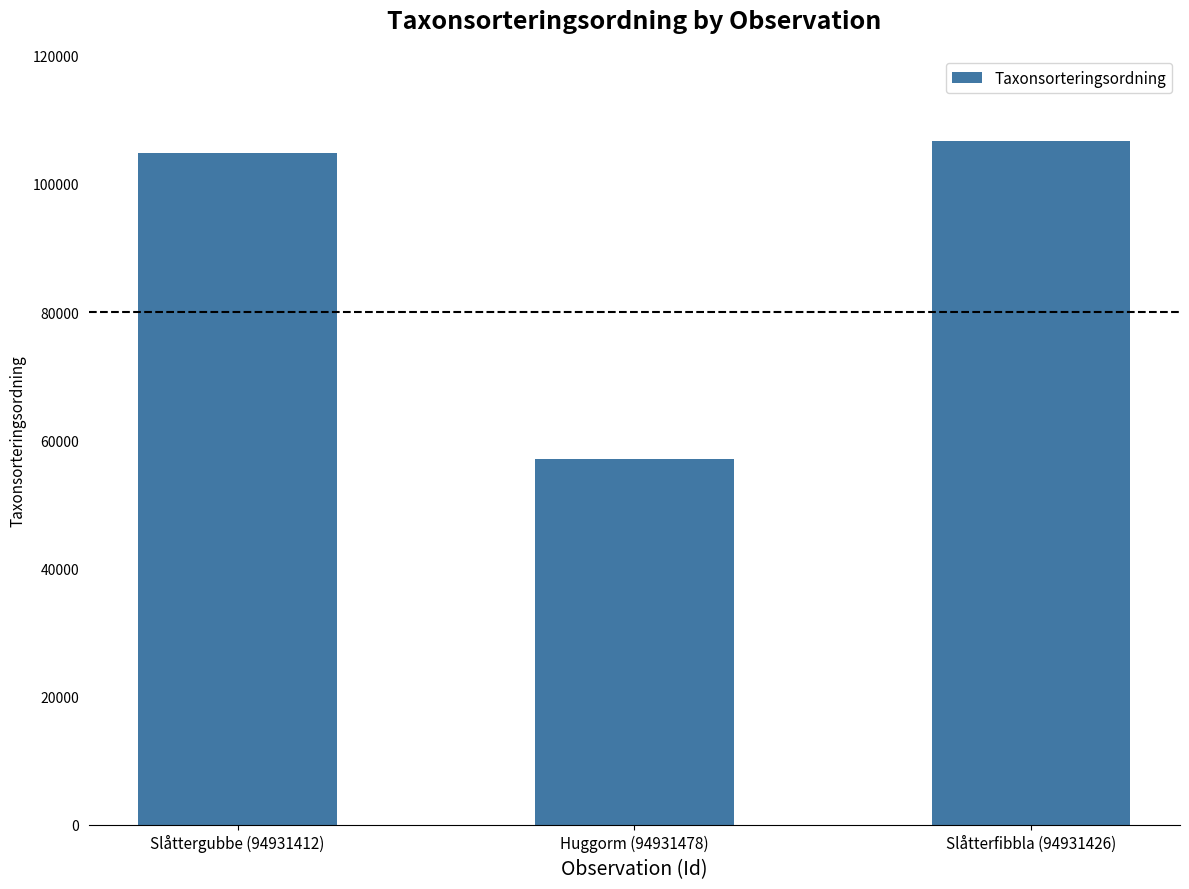

What is the change in value from Huggorm (94931478) to Slåtterfibbla (94931426)?

+49557